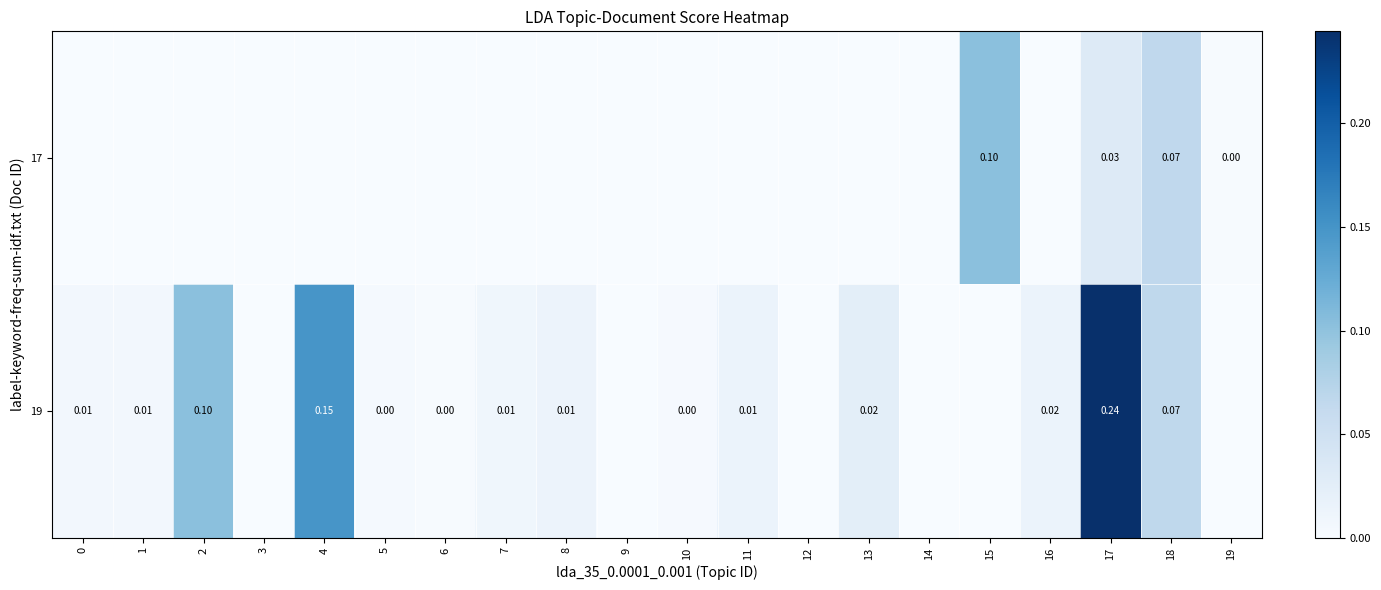

Which series has the widest spread of values?

row_1